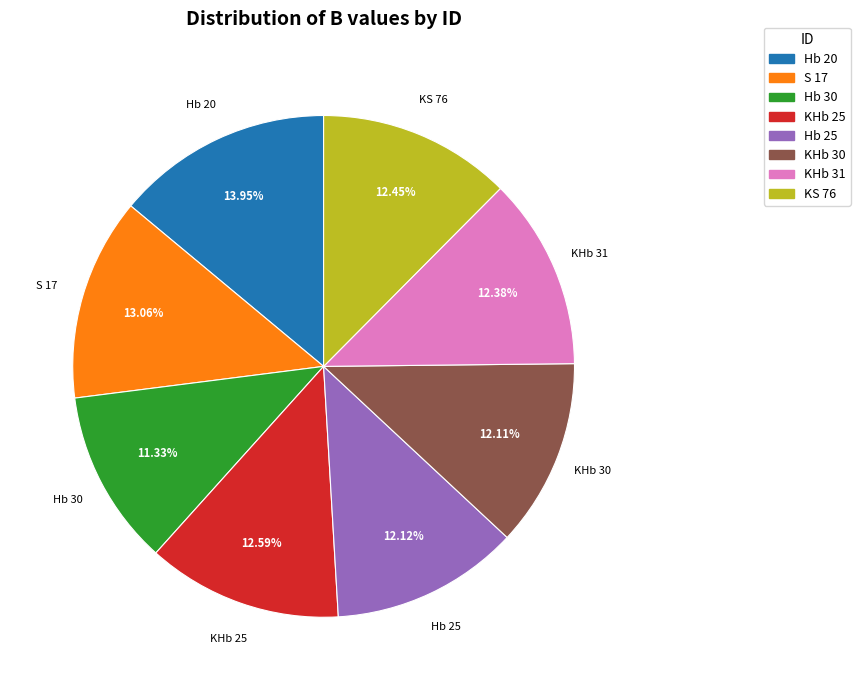

Between KHb 25 and Hb 30, which is larger?

KHb 25